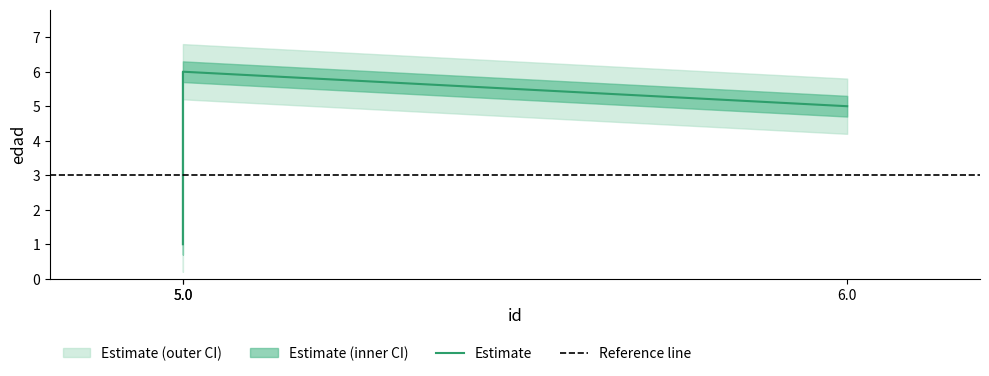

Between 6.0 and 5.0, which is larger?

5.0